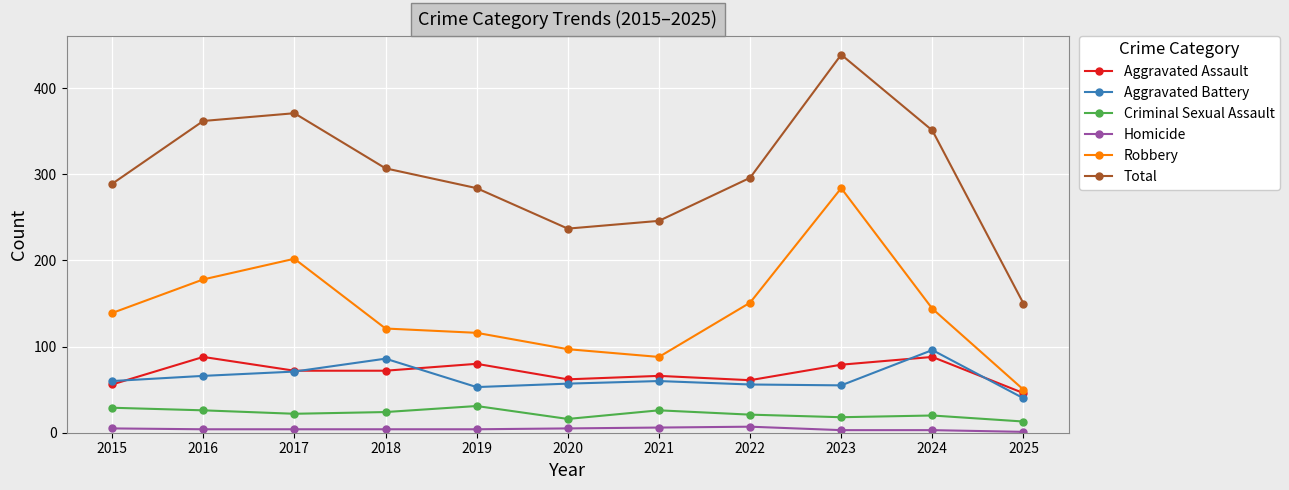

The Robbery series shows 202 at 2017. True or false?

True